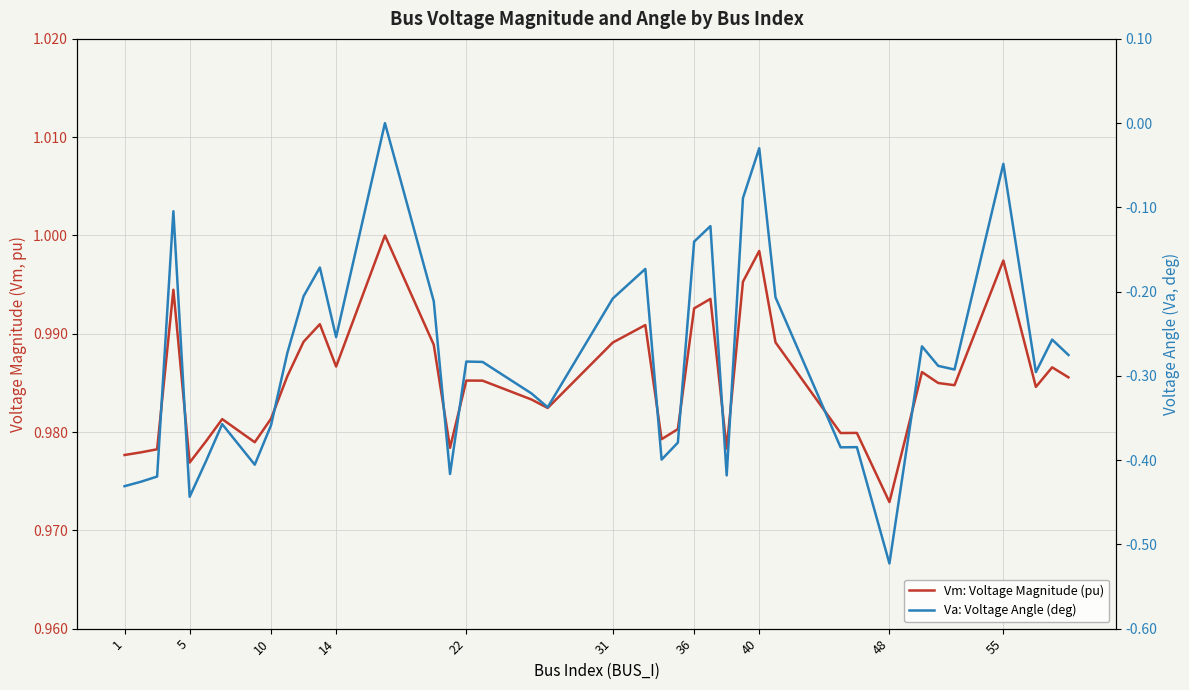

What is the average value of the Va: Voltage Angle (deg) series?

-0.3